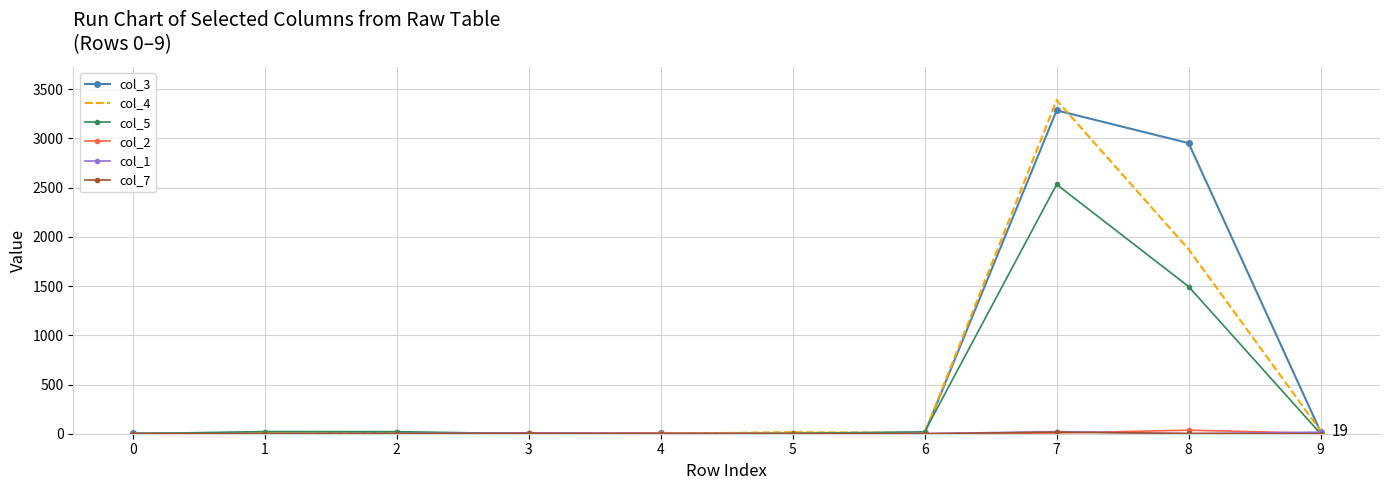

How many categories are shown in the chart?

10